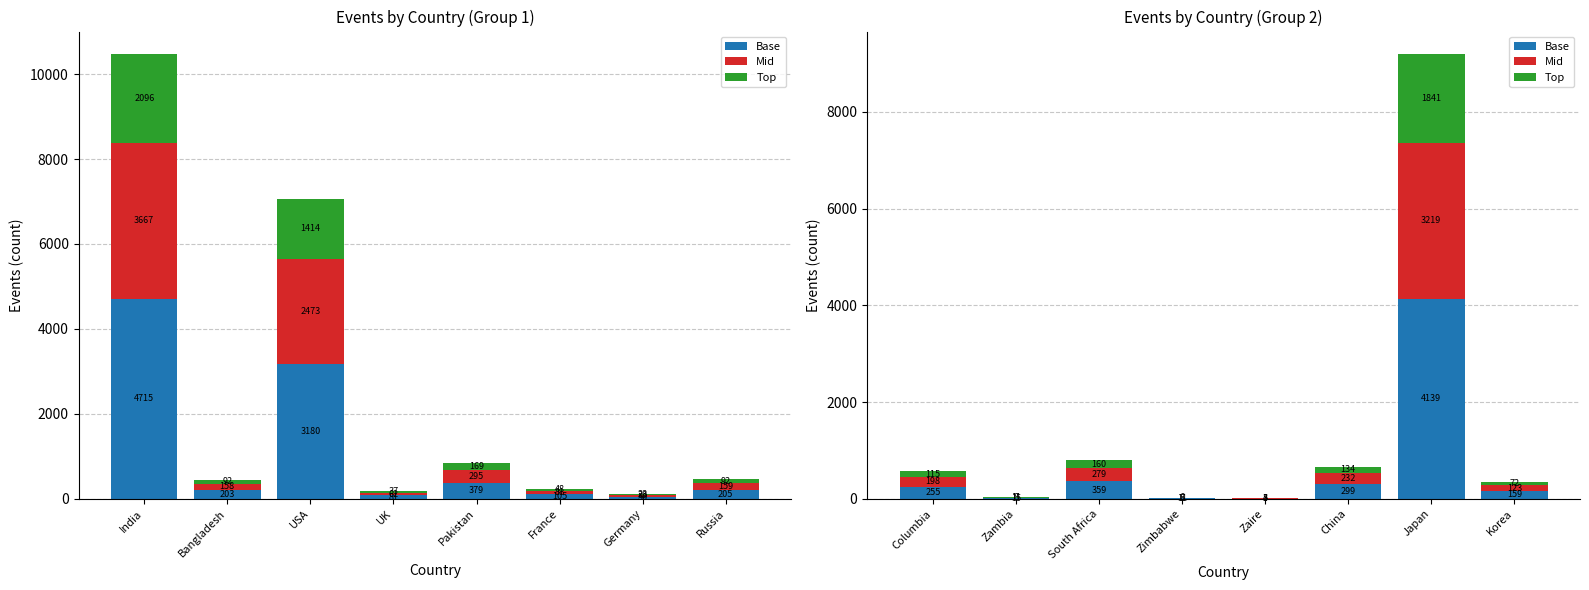

List the series in order of their peak value, lowest first.

Top, Mid, Base